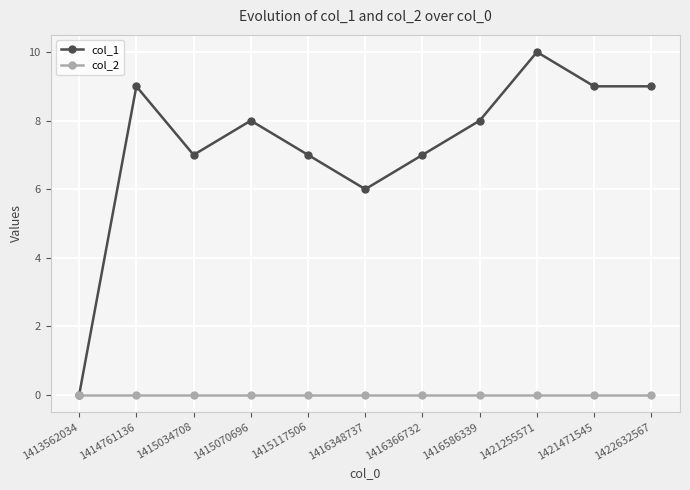

Where is col_1 nearest to the value 5?

1416348737